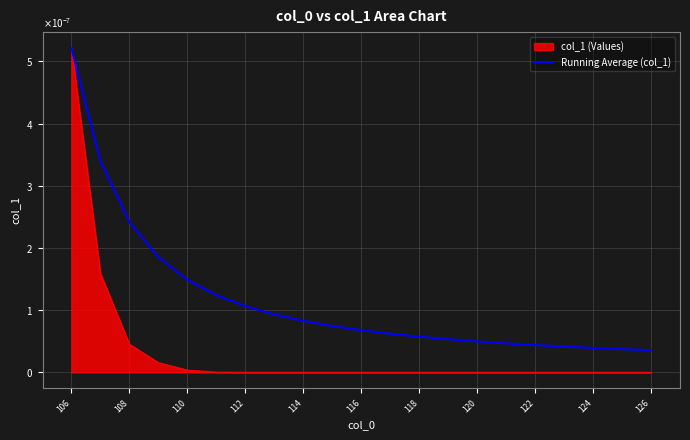

True or false: the data shows 0.0 at 126.

False